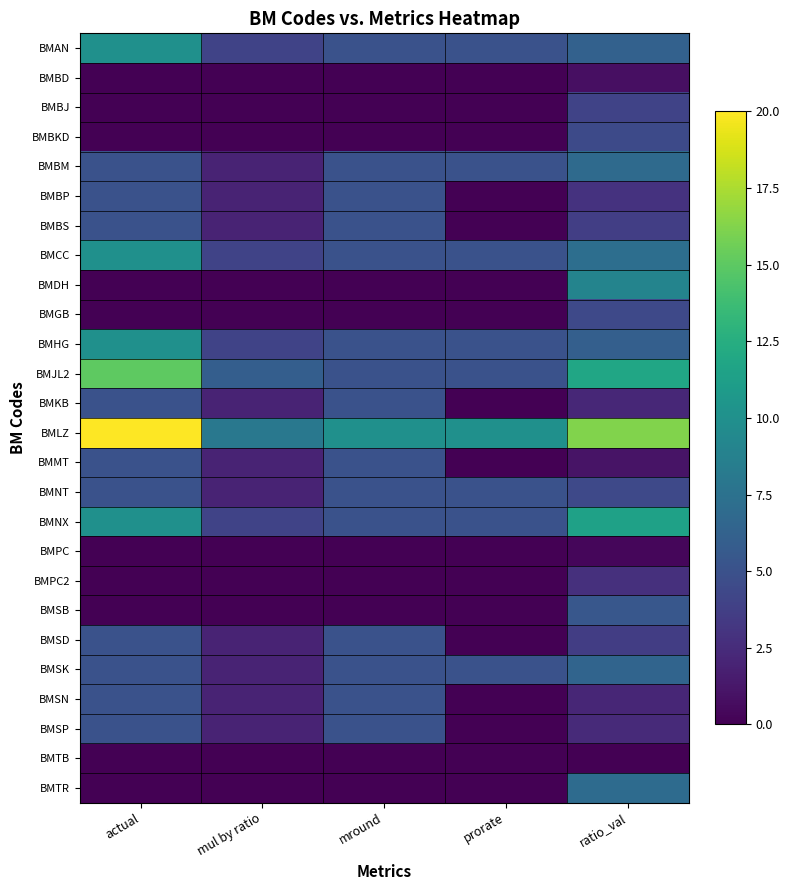

Which series has the largest range (max minus min)?

BMLZ